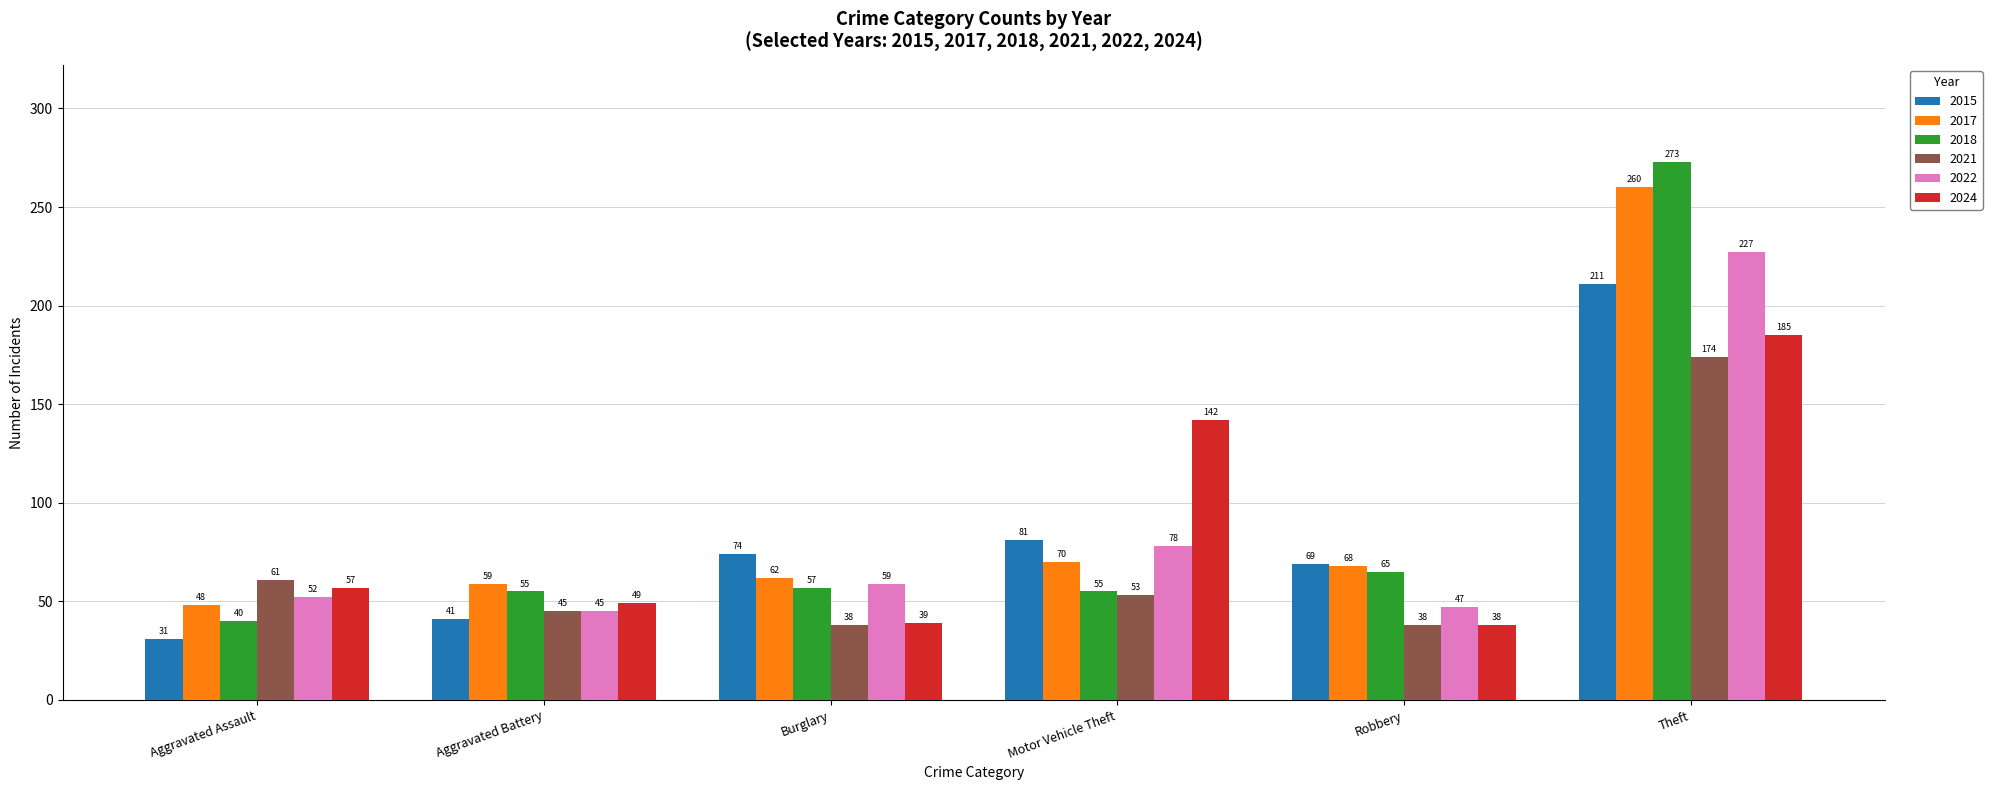

Reading left to right, what are all the values shown in this chart?

2015: Aggravated Assault=31	Aggravated Battery=41	Burglary=74	Motor Vehicle Theft=81	Robbery=69	Theft=211
2017: Aggravated Assault=48	Aggravated Battery=59	Burglary=62	Motor Vehicle Theft=70	Robbery=68	Theft=260
2018: Aggravated Assault=40	Aggravated Battery=55	Burglary=57	Motor Vehicle Theft=55	Robbery=65	Theft=273
2021: Aggravated Assault=61	Aggravated Battery=45	Burglary=38	Motor Vehicle Theft=53	Robbery=38	Theft=174
2022: Aggravated Assault=52	Aggravated Battery=45	Burglary=59	Motor Vehicle Theft=78	Robbery=47	Theft=227
2024: Aggravated Assault=57	Aggravated Battery=49	Burglary=39	Motor Vehicle Theft=142	Robbery=38	Theft=185